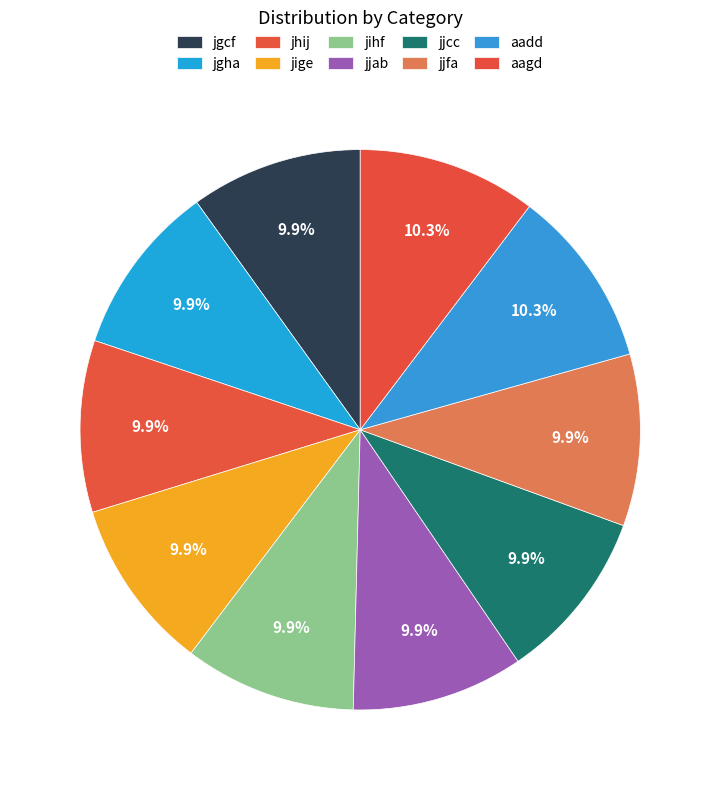

What is the smallest slice in the pie chart?

jgcf